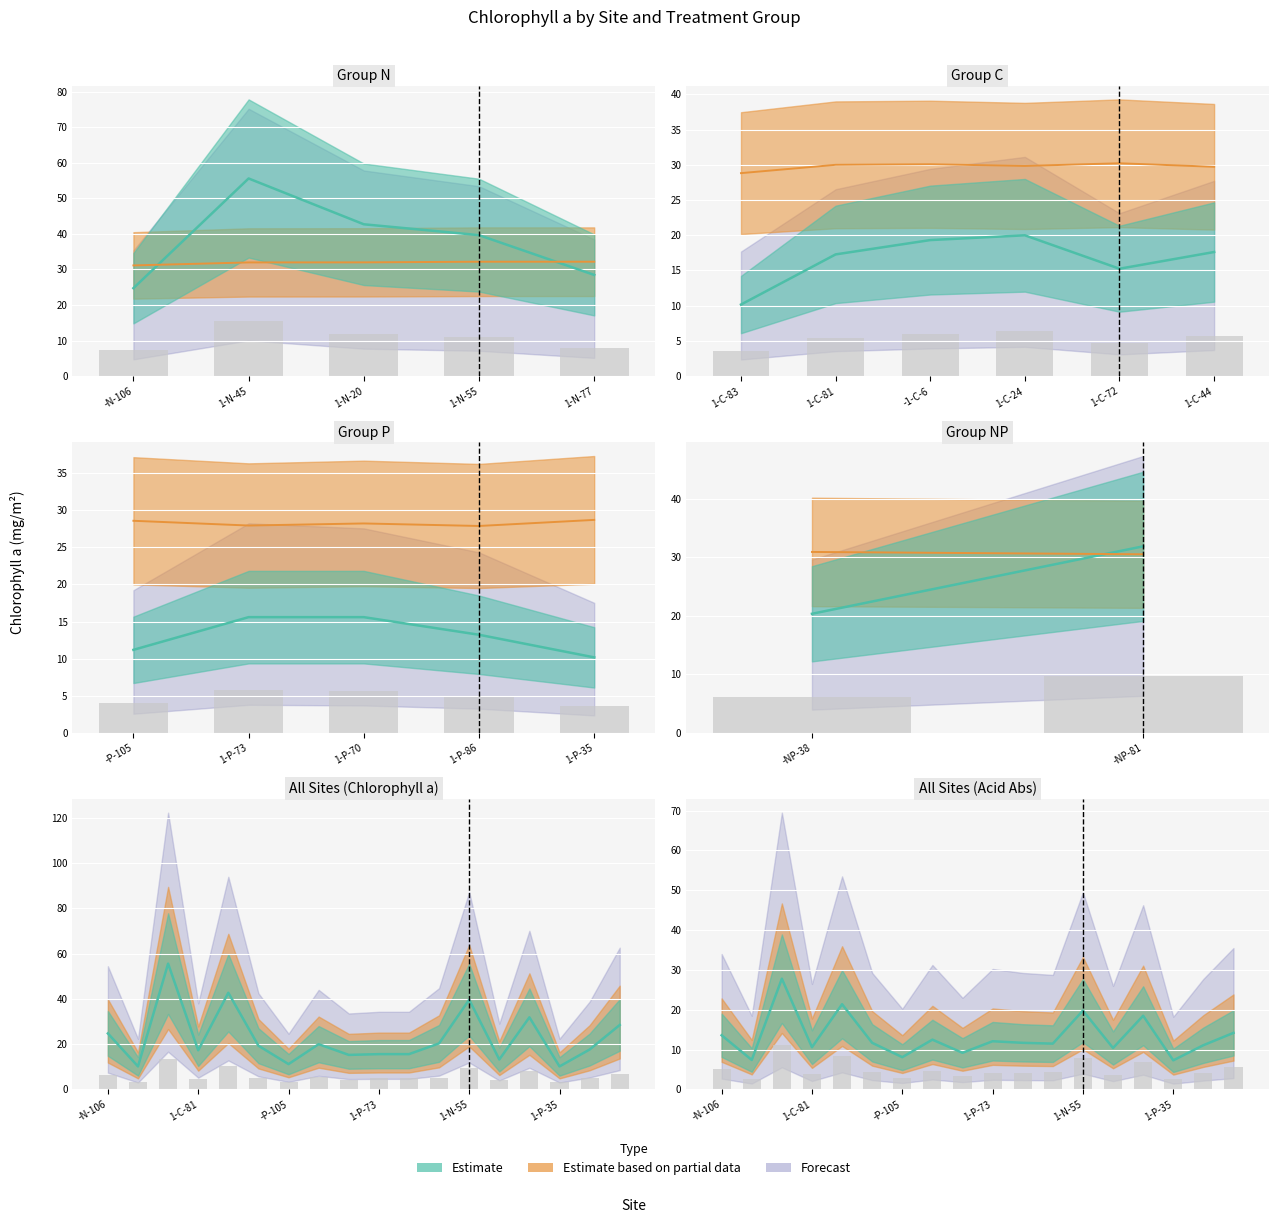

Is it true that initial_abs equals 1.3 at 16?

False